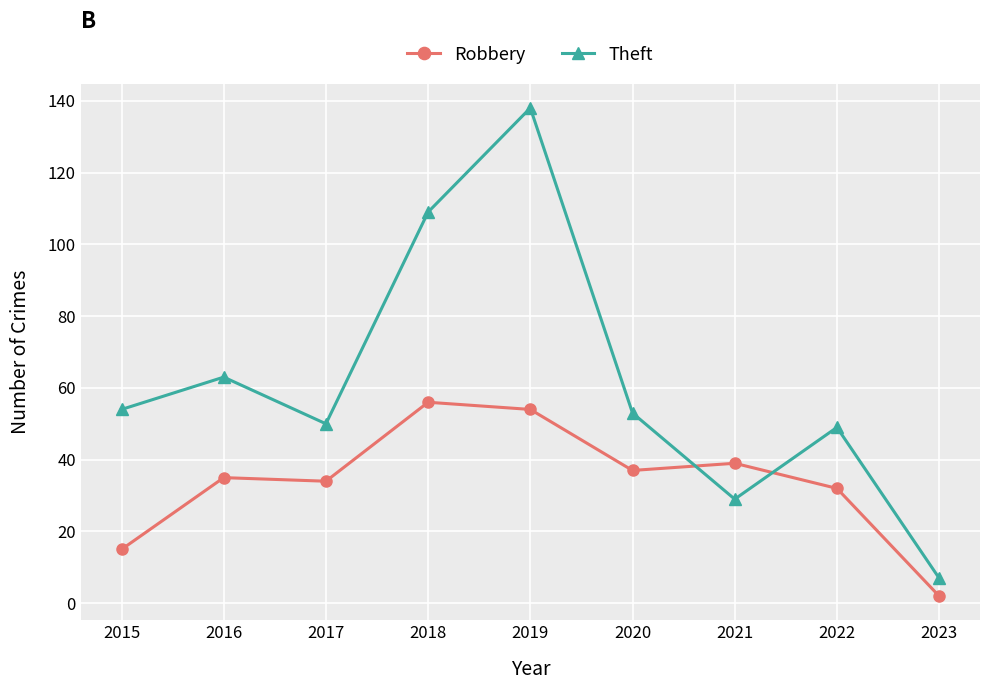

Reading left to right, transcribe all the data shown in this chart.

Robbery: 2015=15	2016=35	2017=34	2018=56	2019=54	2020=37	2021=39	2022=32	2023=2
Theft: 2015=54	2016=63	2017=50	2018=109	2019=138	2020=53	2021=29	2022=49	2023=7